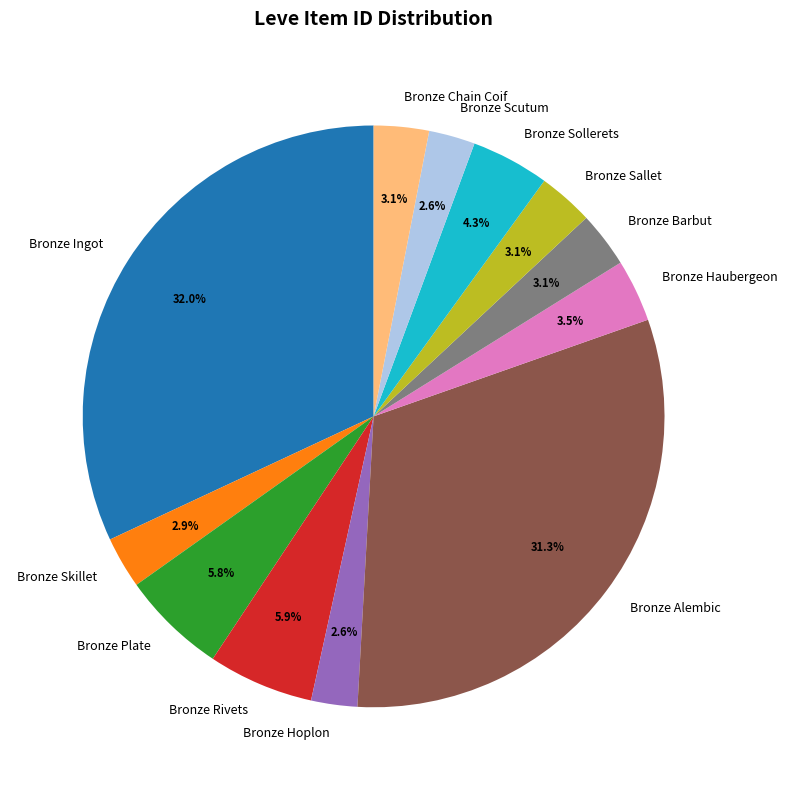

Which slice is the largest?

Bronze Ingot